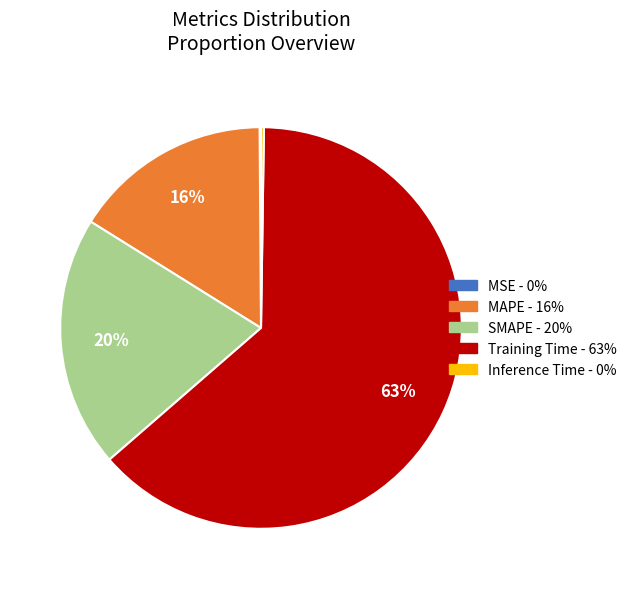

To the nearest percent, what is the combined percentage of SMAPE and Training Time?

84%